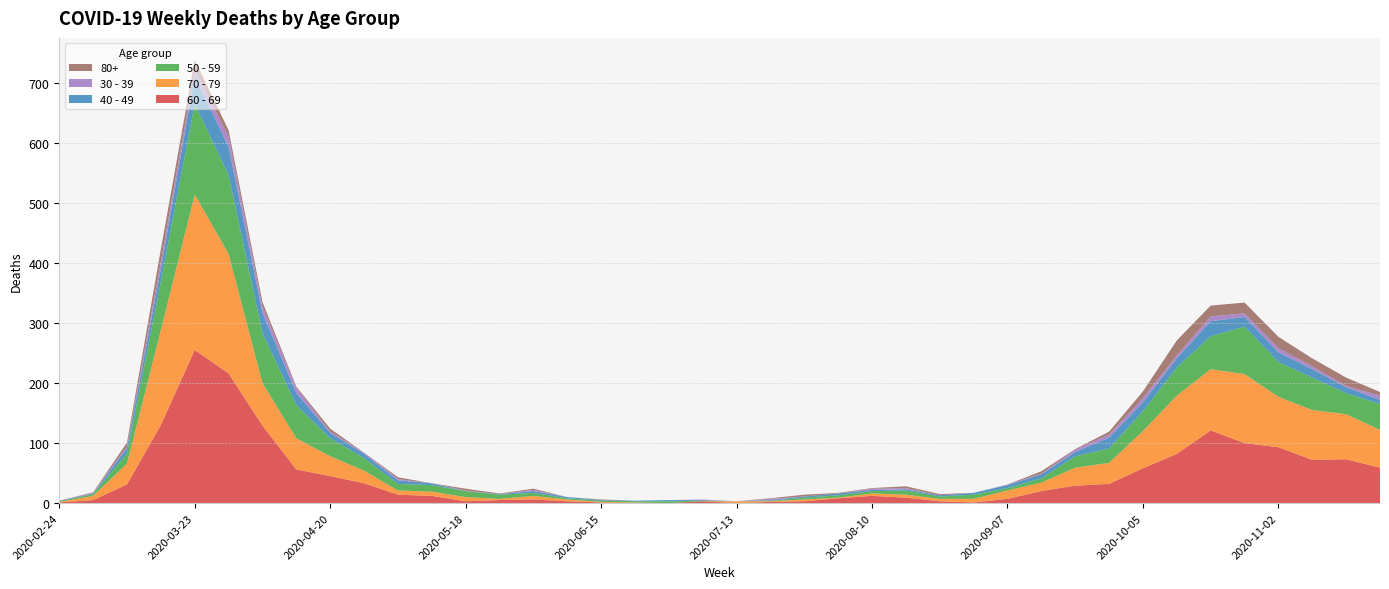

Reading left to right, what are all the values shown in this chart?

60 - 69: 1	5	31	130	255	216	129	56	45	33	14	12	3	5	6	3	1	0	0	3	0	2	3	8	12	9	3	1	7	20	29	32	58	82	121	100	93	72	73	59
70 - 79: 1	7	35	158	259	199	71	52	33	21	7	7	7	2	6	3	1	1	0	0	3	1	3	1	4	5	4	6	14	14	30	35	62	97	102	115	84	83	75	63
50 - 59: 1	3	17	81	151	131	83	55	30	21	11	11	10	7	5	2	2	2	3	1	0	1	3	4	4	7	4	7	4	7	19	24	33	47	55	79	58	54	35	43
40 - 49: 1	1	9	21	46	47	34	20	9	7	6	3	0	1	3	2	1	1	2	1	0	1	2	3	2	2	2	3	5	7	7	18	15	15	25	16	16	14	10	7
30 - 39: 0	1	3	12	12	17	10	9	2	2	2	0	1	0	2	0	0	0	0	1	0	2	0	0	2	2	0	0	1	1	4	5	7	5	8	6	7	5	2	7
80+: 0	1	6	21	15	11	8	2	5	0	3	0	3	1	2	0	1	0	0	0	0	1	3	1	1	3	2	0	0	4	1	5	11	25	18	18	19	13	14	6